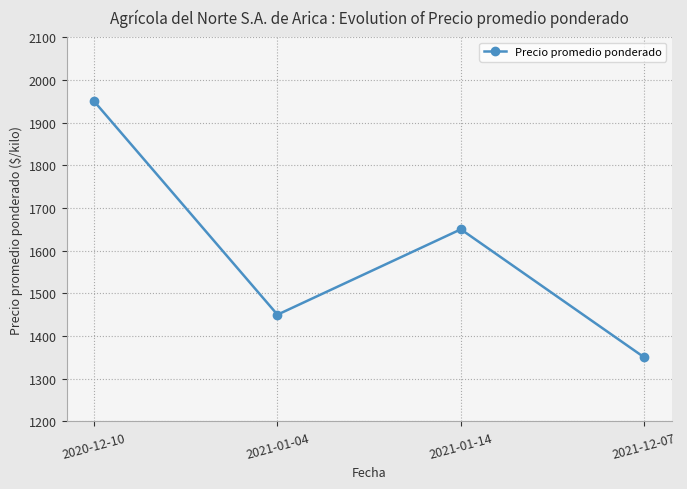

Count the values in the range 1450 to 1950.

3